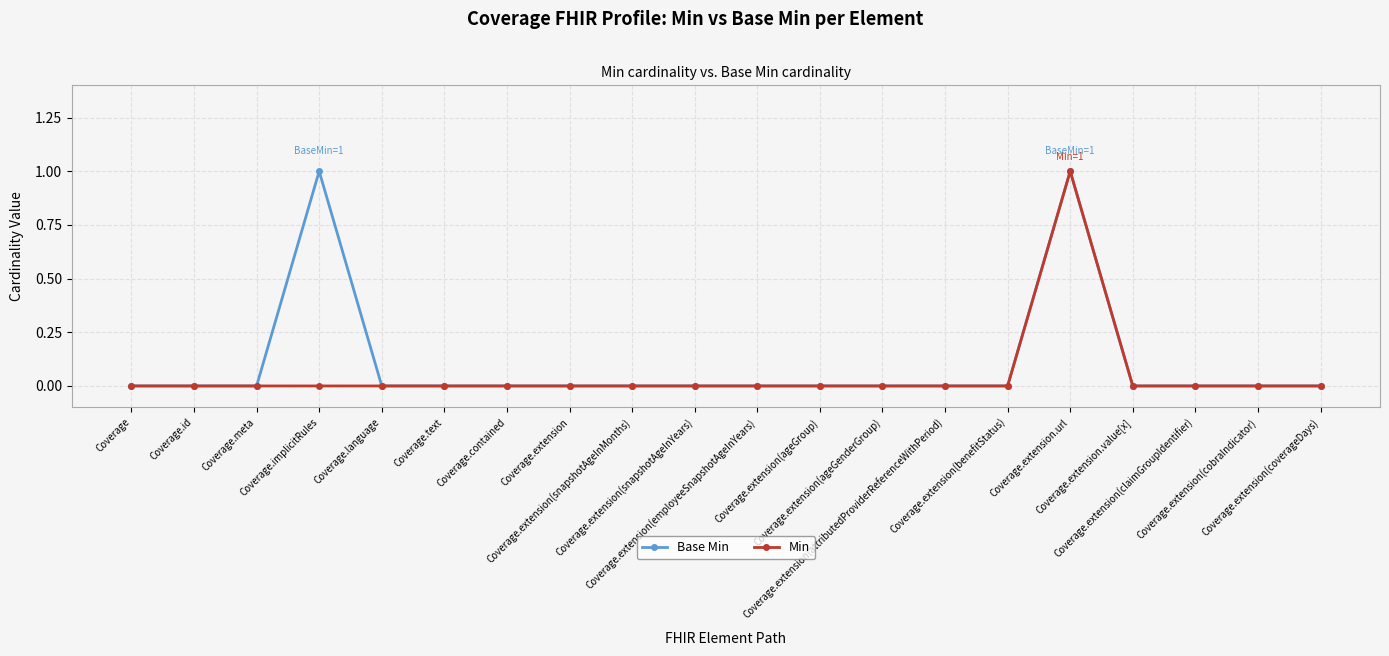

True or false: Min and Base Min cross at least once.

False